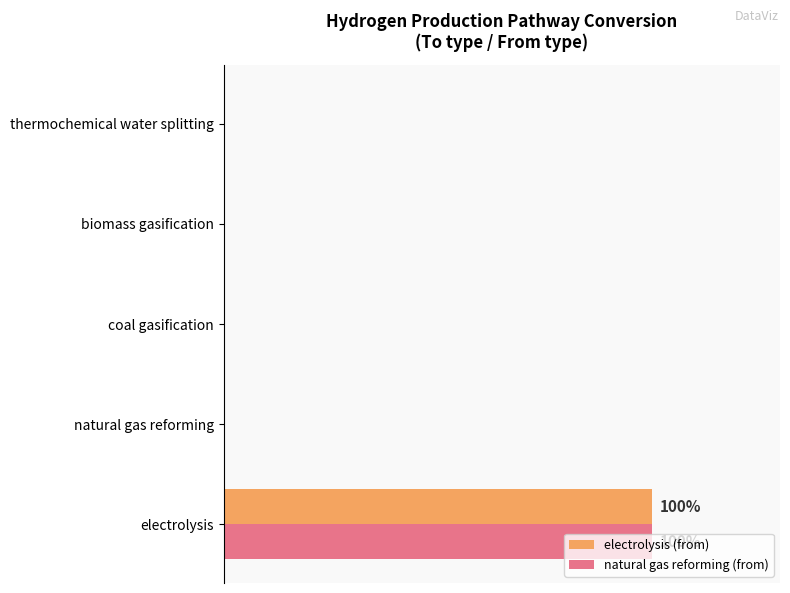

What are all the series names shown in the legend?

electrolysis (from), natural gas reforming (from)